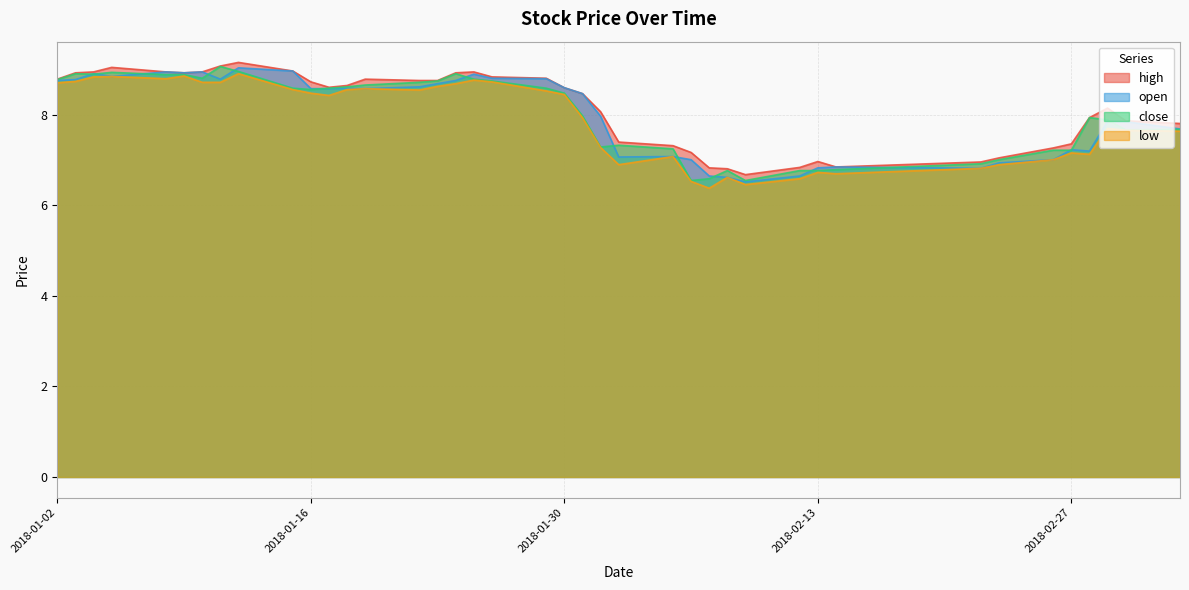

What is the sum of all close values?

320.4